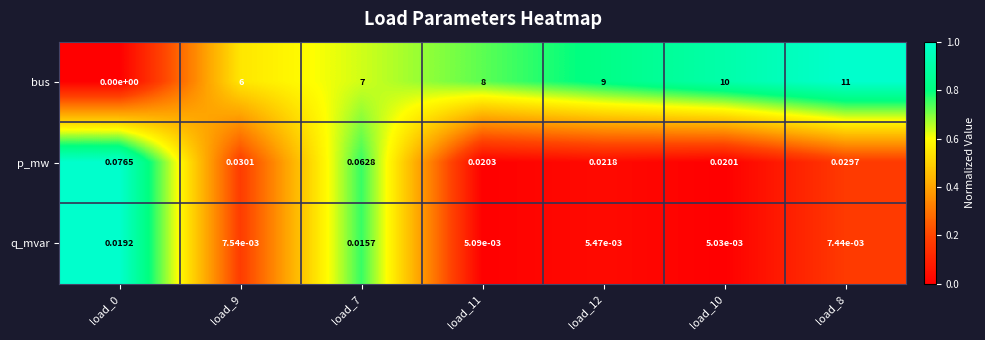

List the series in order of their peak value, lowest first.

q_mvar, p_mw, bus